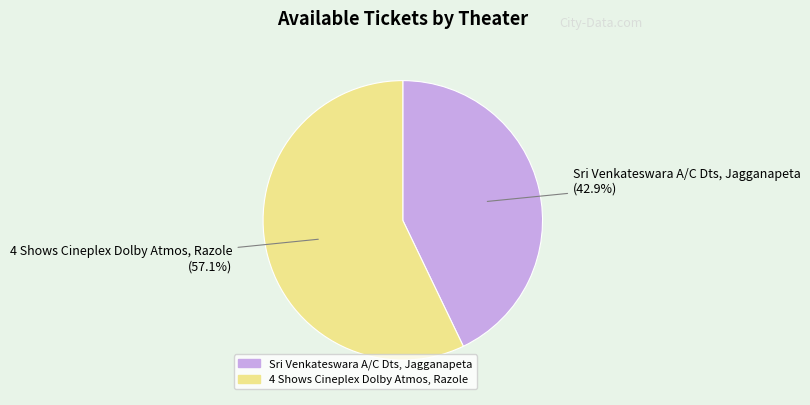

Which slice is the largest?

4 Shows Cineplex Dolby Atmos, Razole